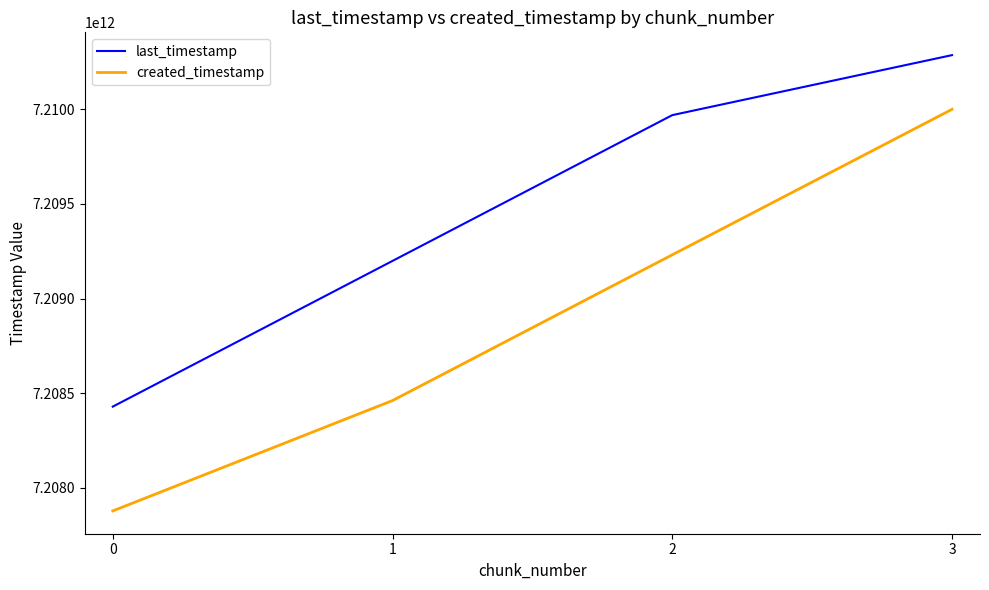

What is the approximate value of last_timestamp at 2, to the nearest 50?

7209969370550